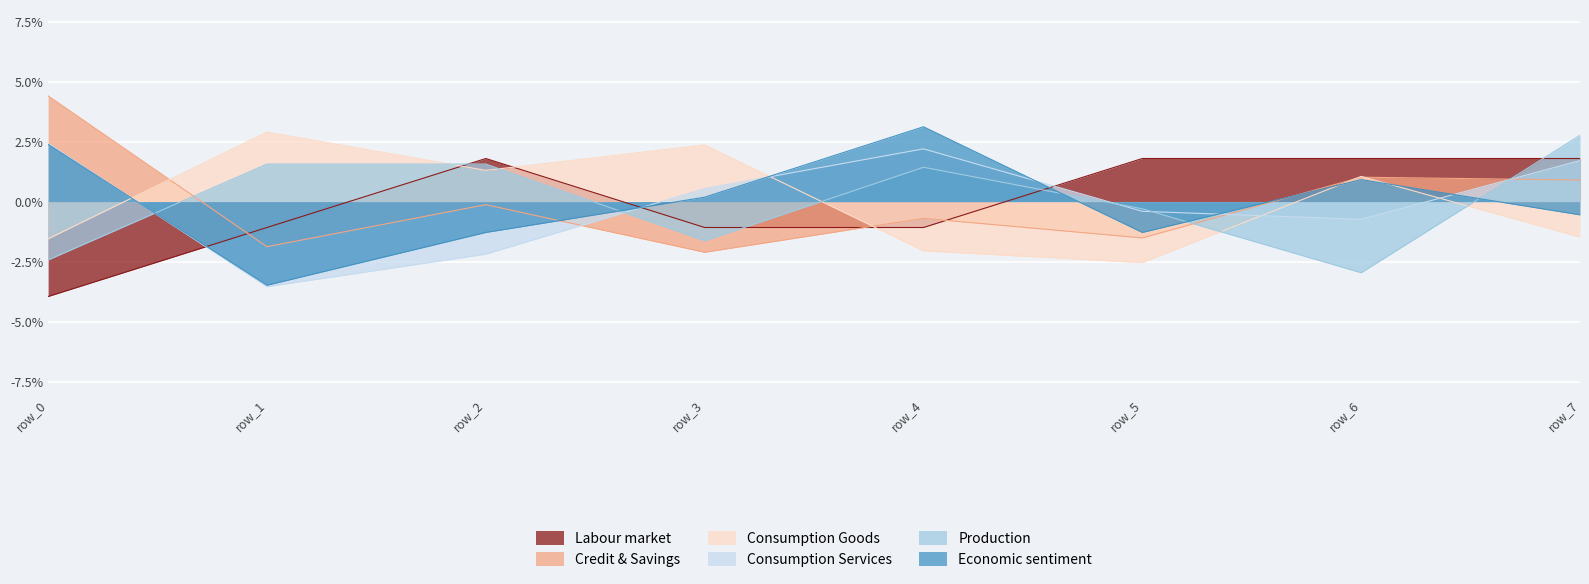

What are all the series names shown in the legend?

Labour market, Credit & Savings, Consumption Goods, Consumption Services, Production, Economic sentiment